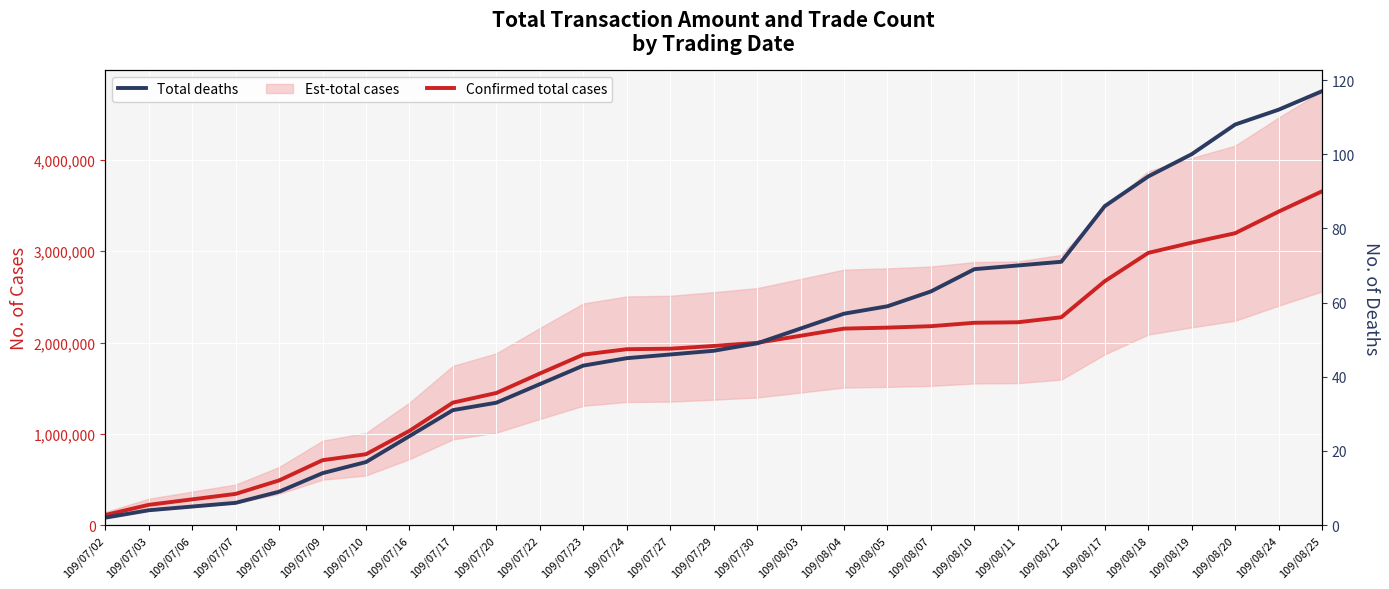

How many data points in Total deaths are above 47?

14